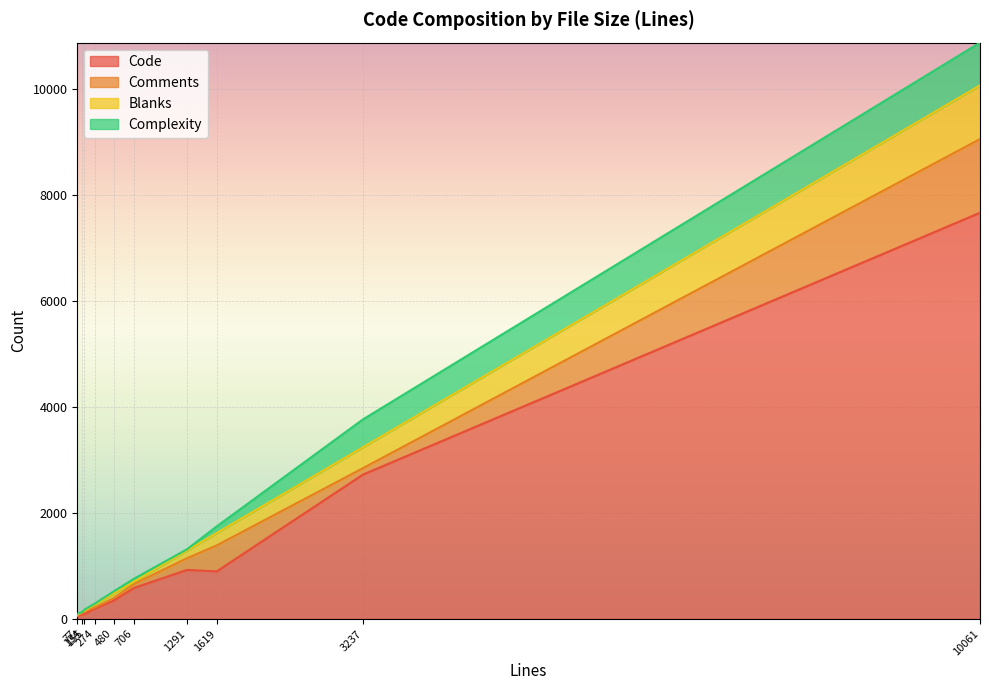

What are all the series names shown in the legend?

Code, Comments, Blanks, Complexity